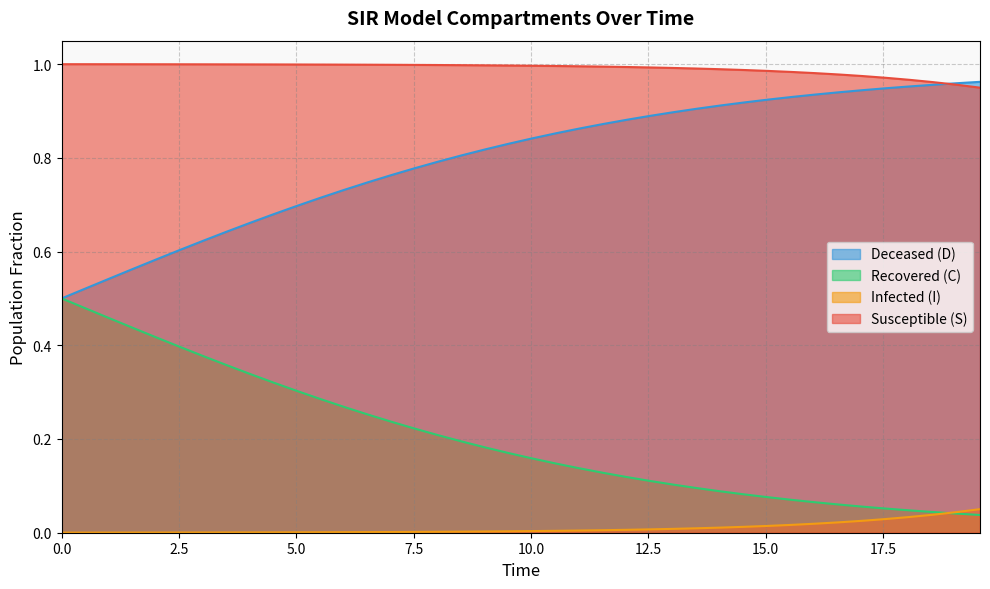

True or false: Susceptible (S) and Recovered (C) cross at least once.

False